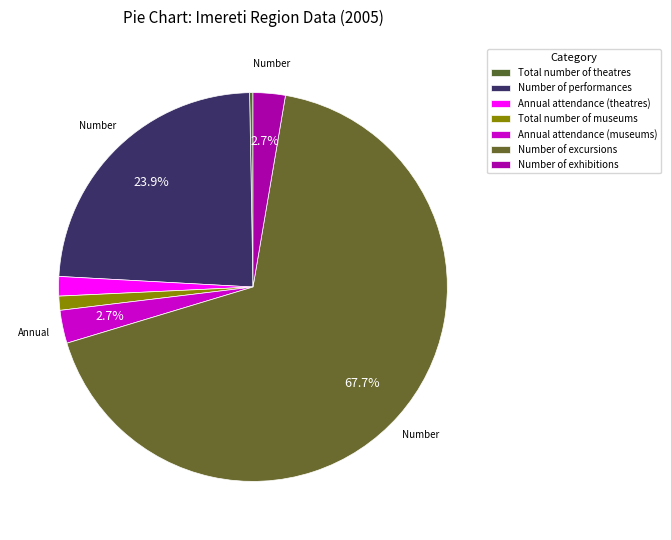

What percentage is the Number of excursions slice, to the nearest percent?

68%